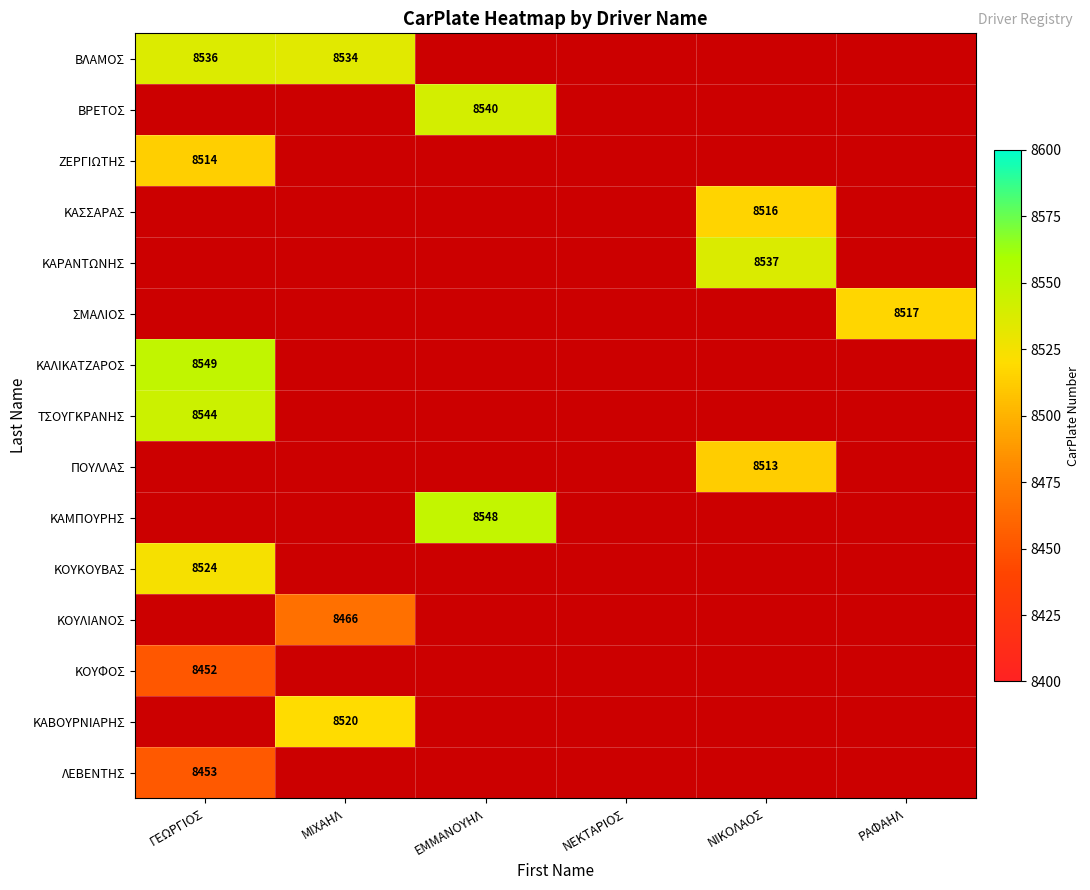

What is the minimum value shown in the chart?

8452.0